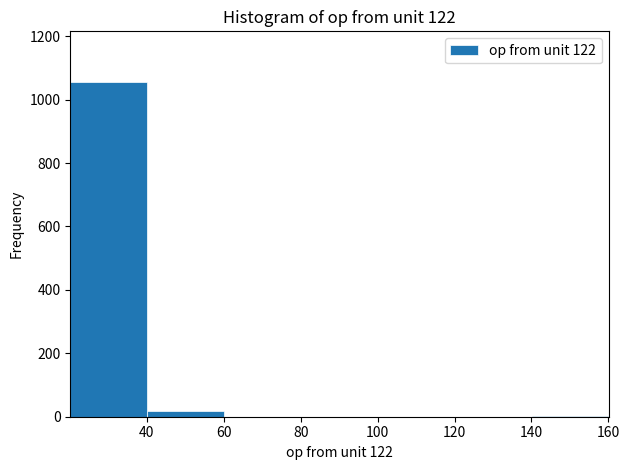

Reading left to right, transcribe this chart: for each bar, give the range it covers on the x-axis and its height. Neither the bar edges nor the heights are printed on the chart, so give them approximately, as read against the axes.

20 to 40: 1060
40 to 60: under 20
60 to 80: 0
80 to 100: 0
100 to 120: 0
120 to 140: 0
140 to 160: under 20